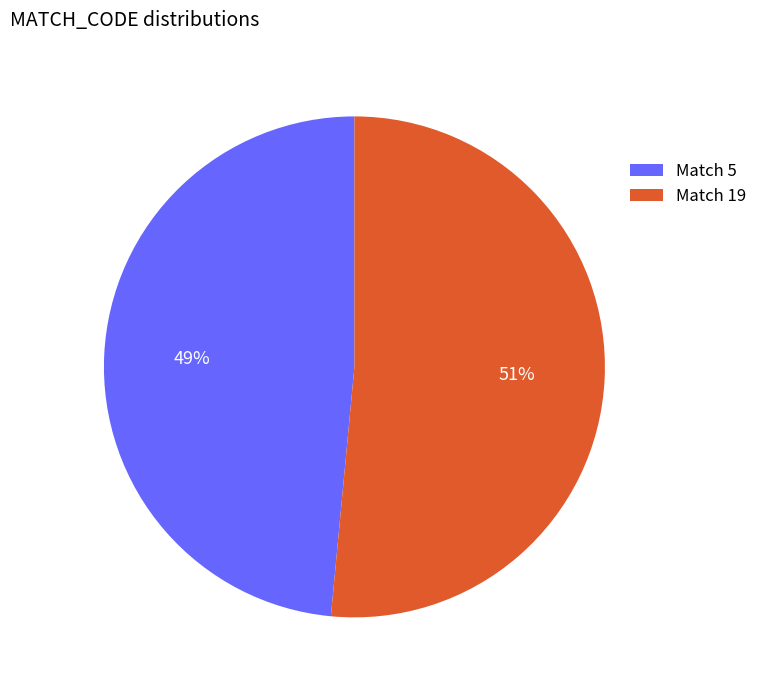

What is the largest slice in the pie chart?

Match 19